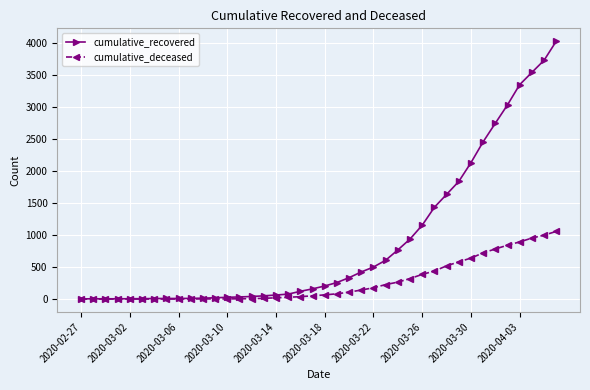

What is the greatest value displayed?

4026